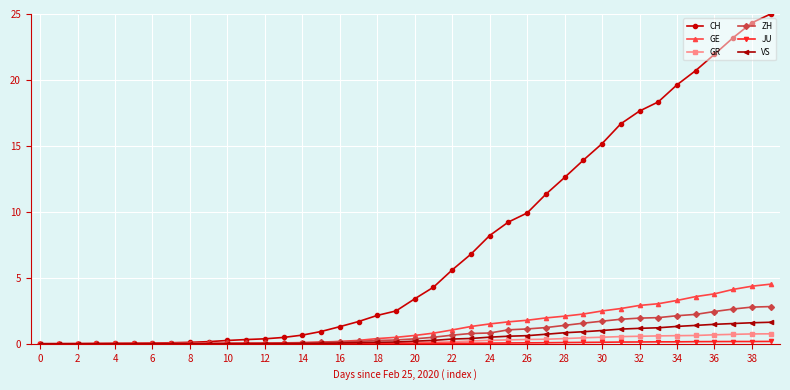

Which series has the widest spread of values?

CH